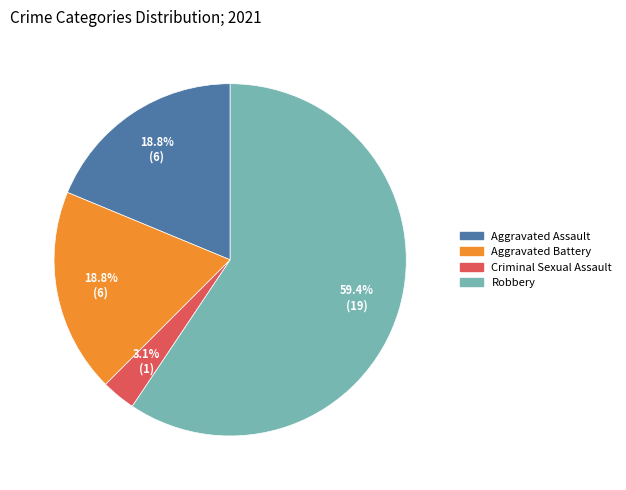

What percentage is the Aggravated Battery slice, to the nearest percent?

19%